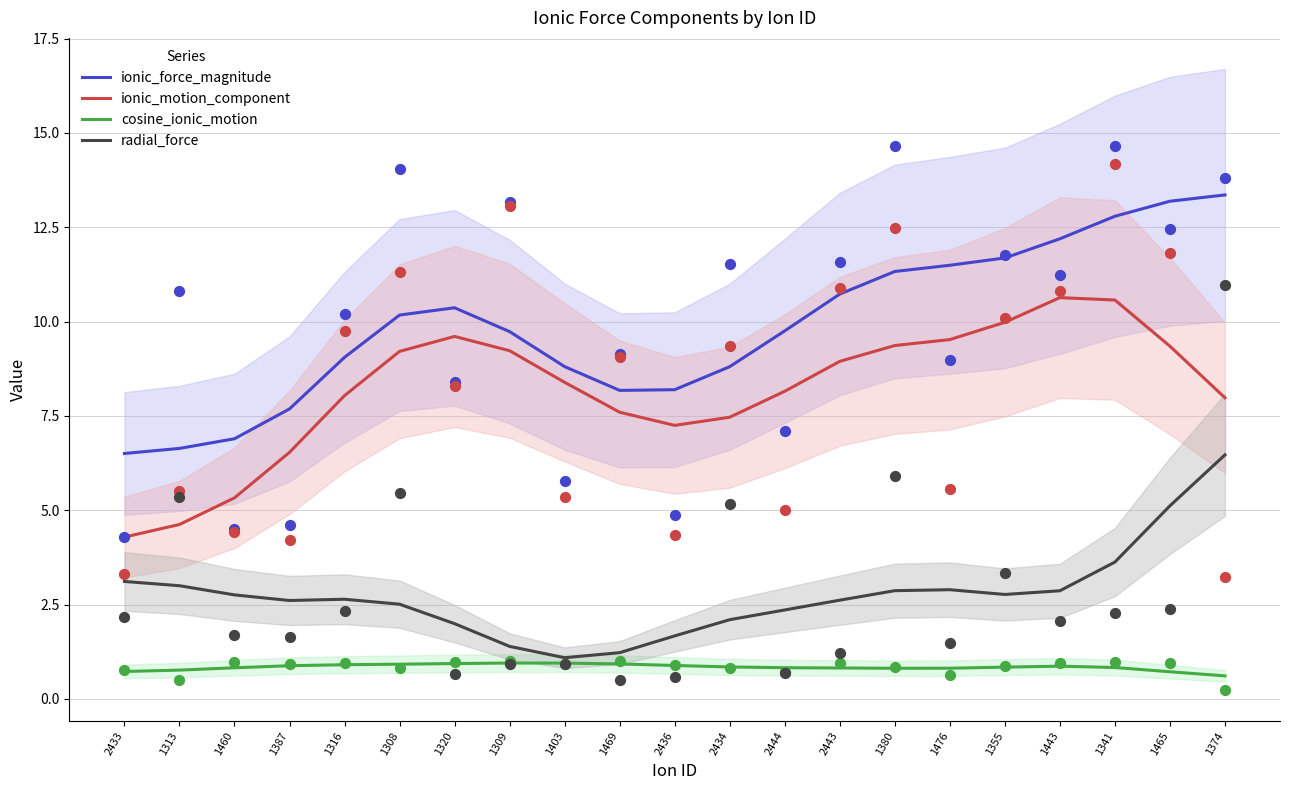

Which series reaches the maximum Y coordinate?

ionic_force_magnitude